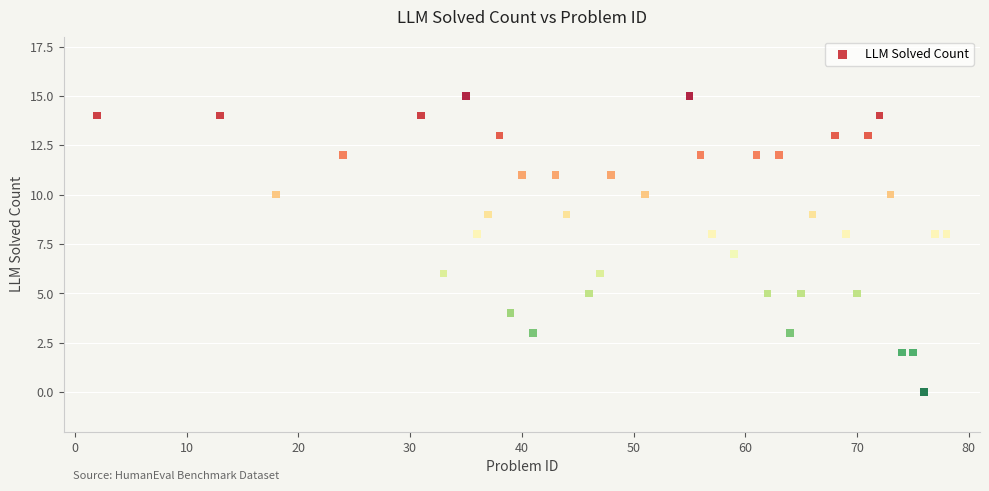

What is the range of Y values (max minus min)?

15